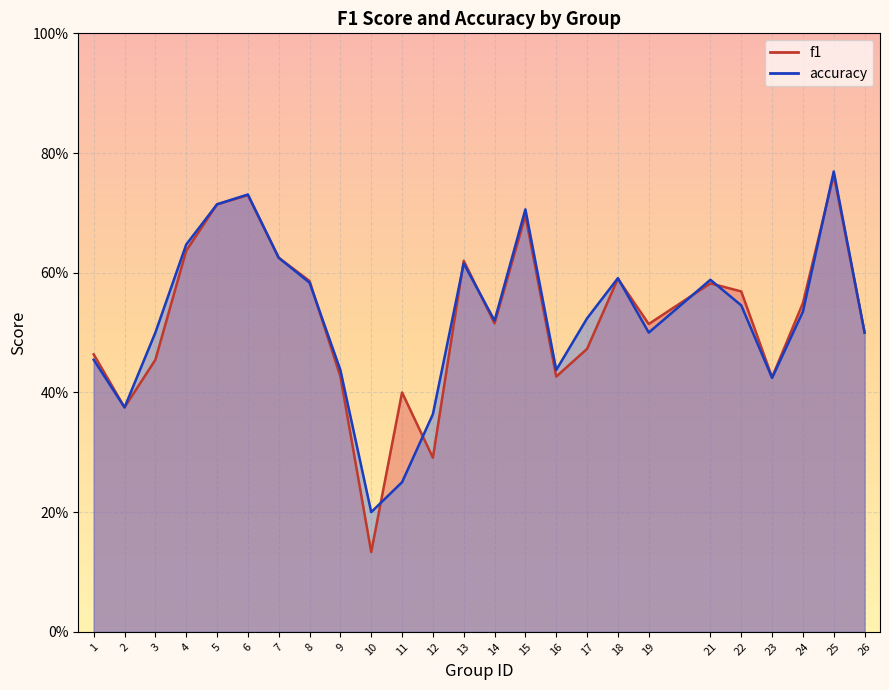

What is the value of the f1 point at the 17th from the left?

0.5